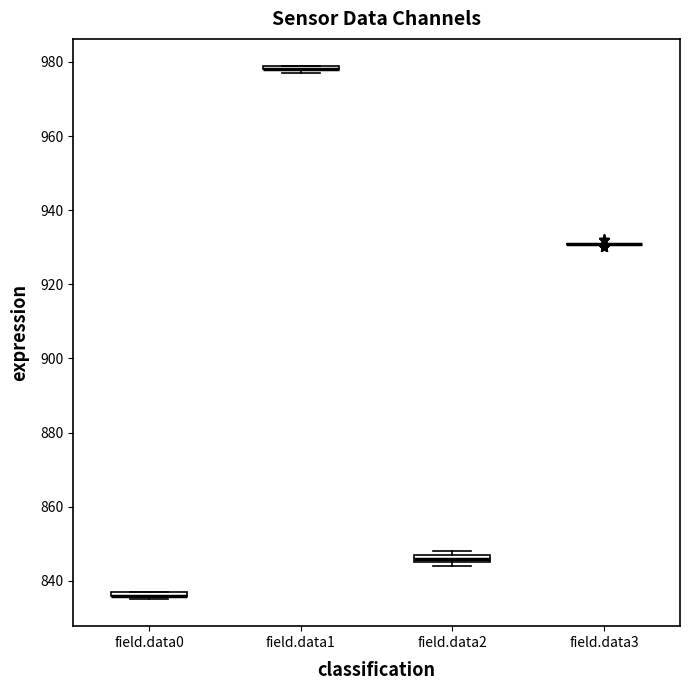

Where is the upper edge of the box for field.data1 on the y-axis? The values are not printed on the chart, so give them approximately, as read against the axis.

980